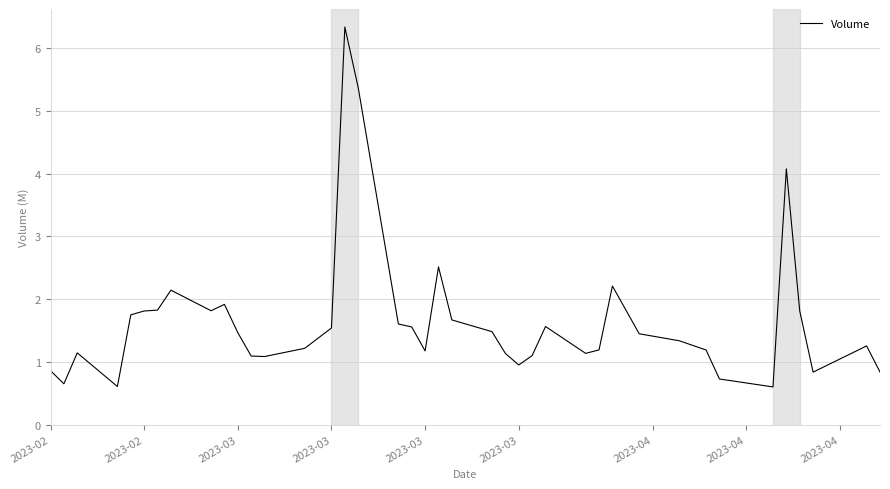

What is the minimum value shown in the chart?

0.6